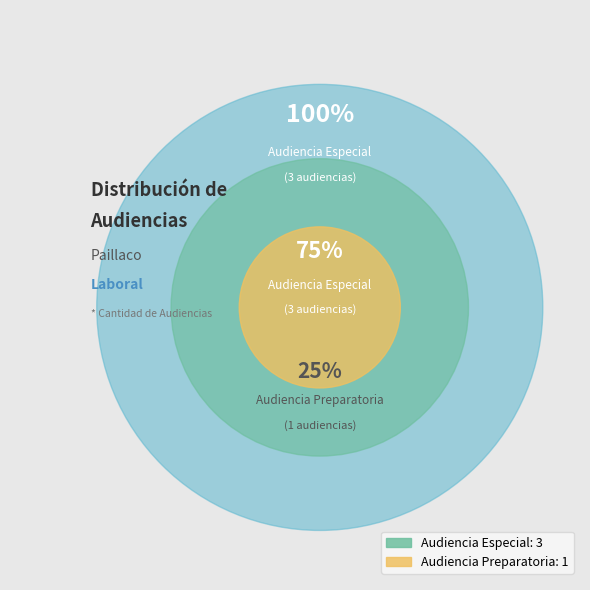

To the nearest percent, what is the difference between the largest and smallest slice percentages?

50%